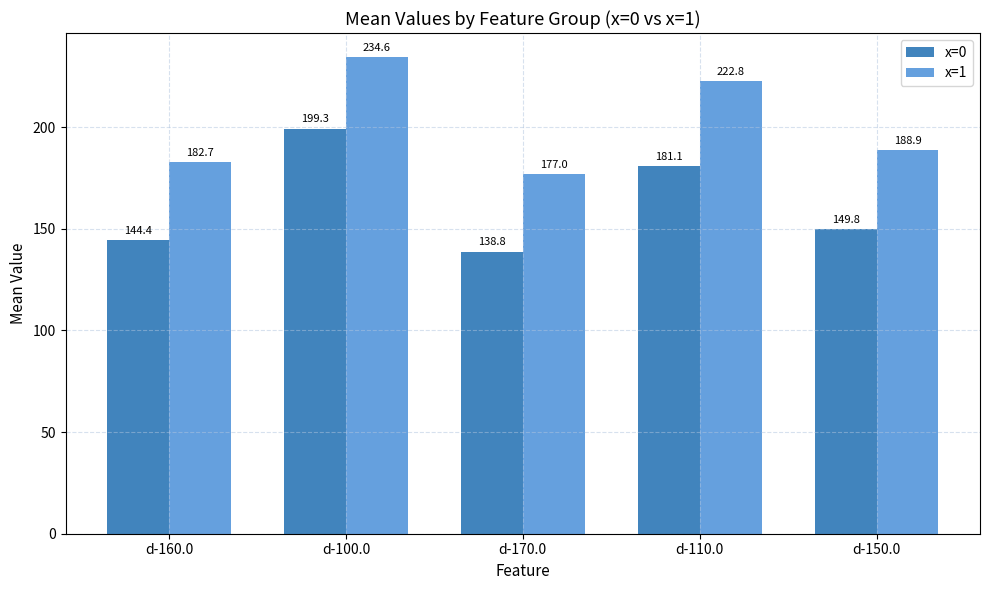

What is the label of the 2nd bar from the right?

d-110.0